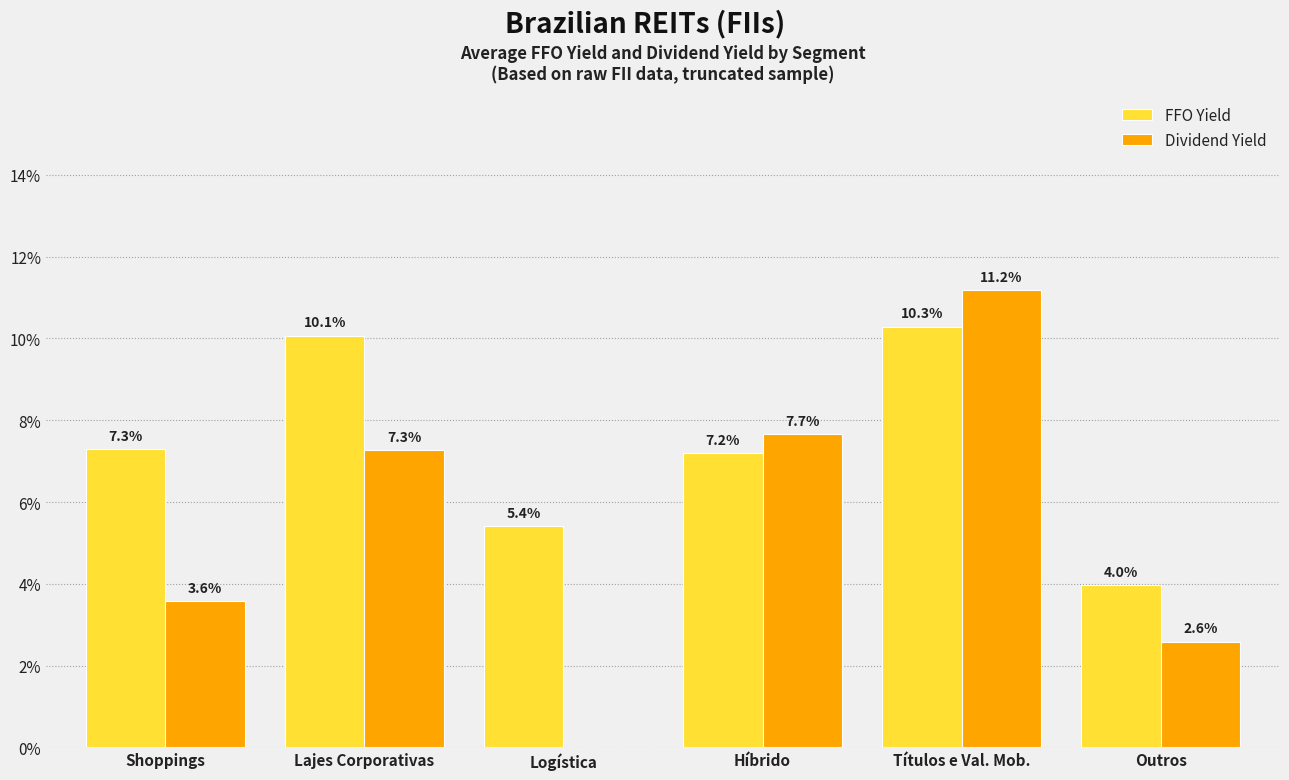

Between Híbrido and Títulos e Val. Mob., which series saw the biggest shift?

Dividend Yield